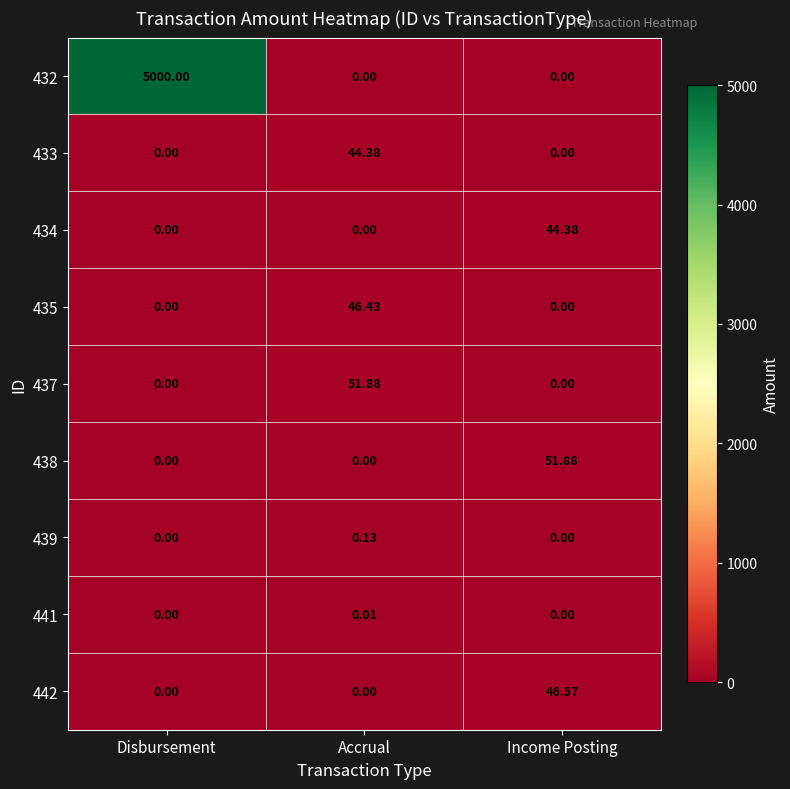

At which category is the sum across all series the highest?

Disbursement